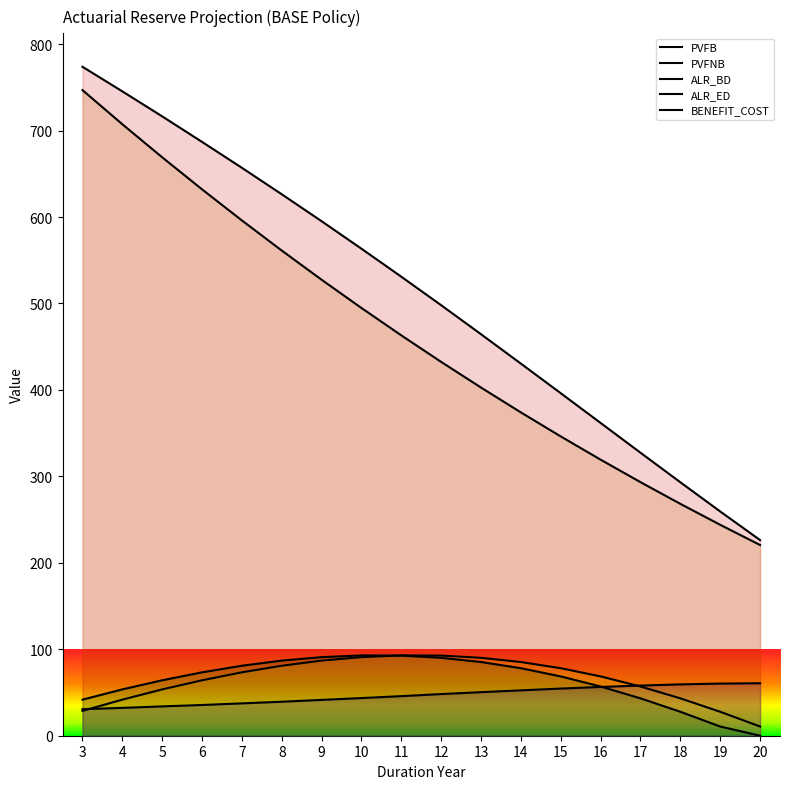

Count the number of data series in this chart.

5